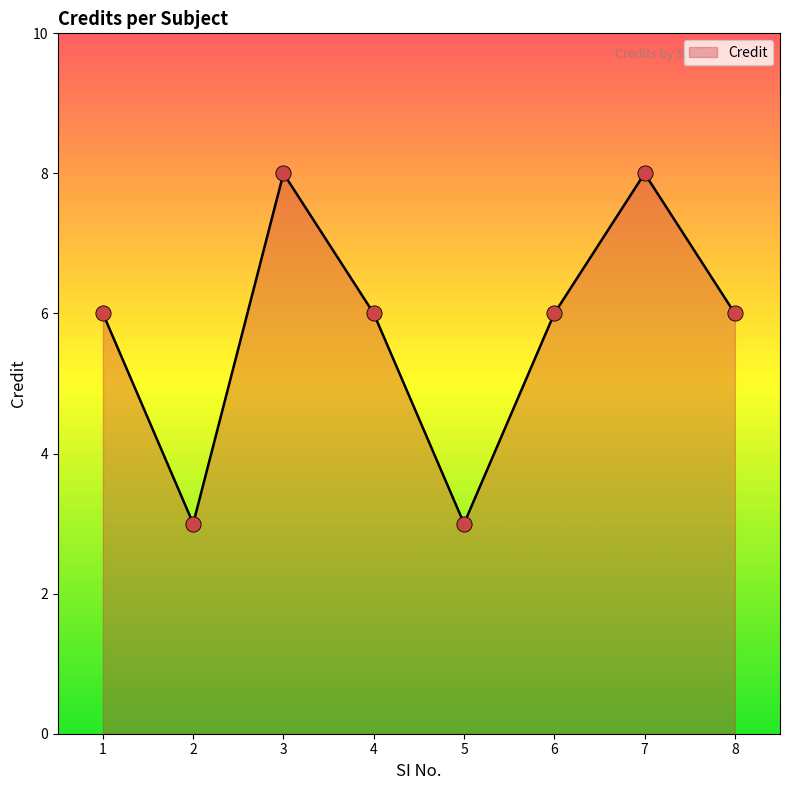

Which has a higher value, 3 or 8?

3